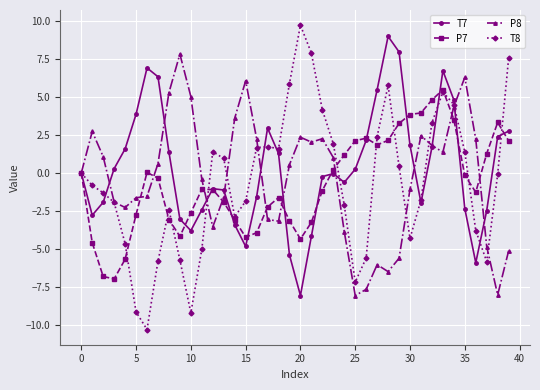

True or false: T7 and P7 intersect in this chart.

True